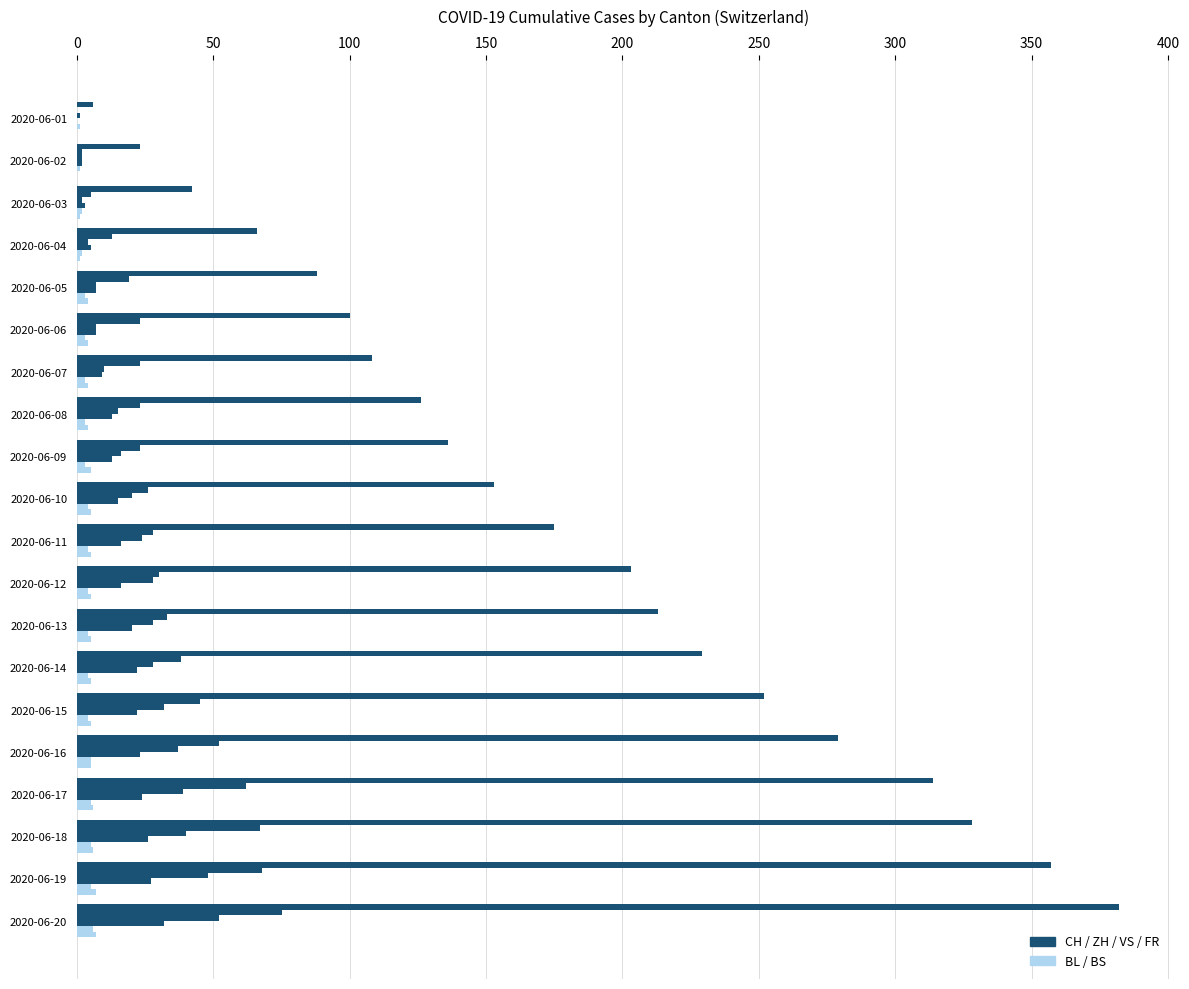

How many distinct data groups are displayed?

6